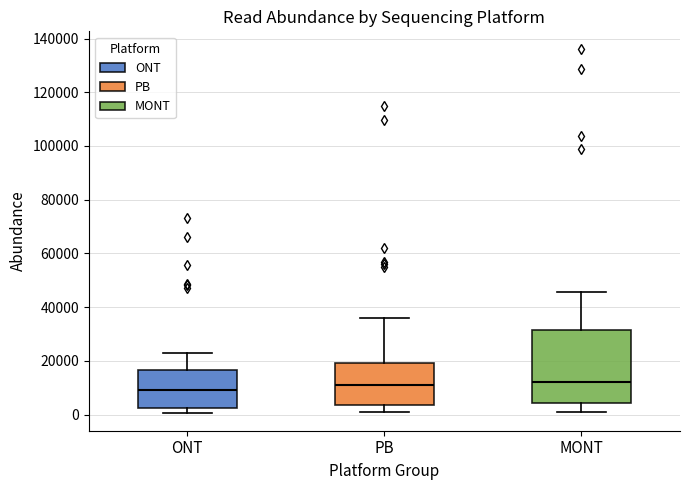

Where does the upper whisker of the box for MONT end on the y-axis? The values are not printed on the chart, so give them approximately, as read against the axis.

46000